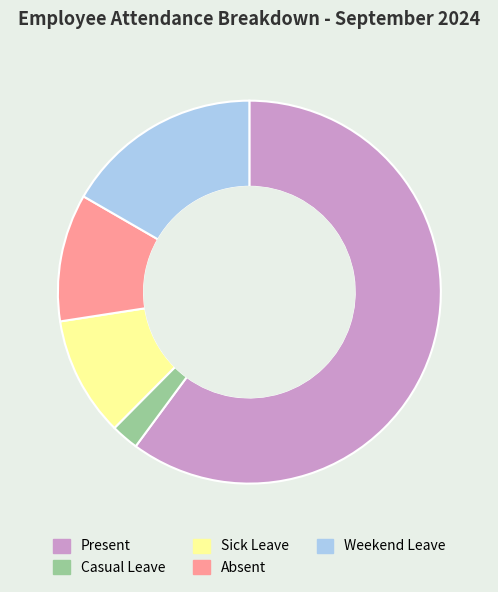

Is Present the majority of the pie?

Yes